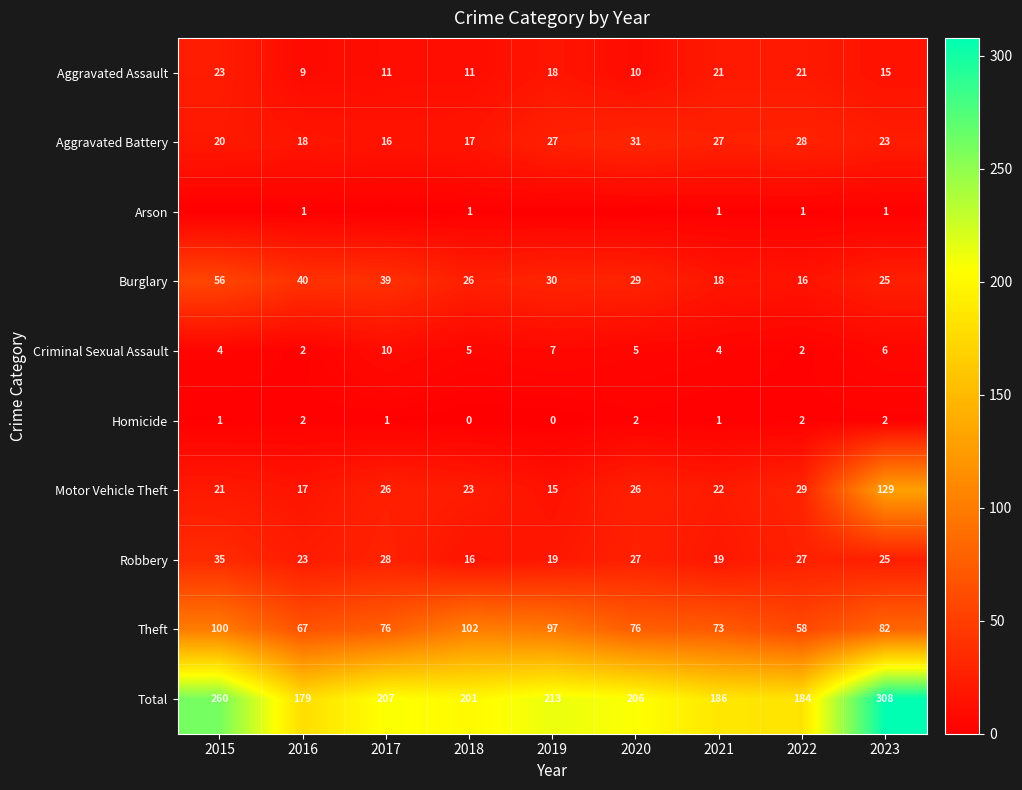

What is the sum of all Motor Vehicle Theft values?

308